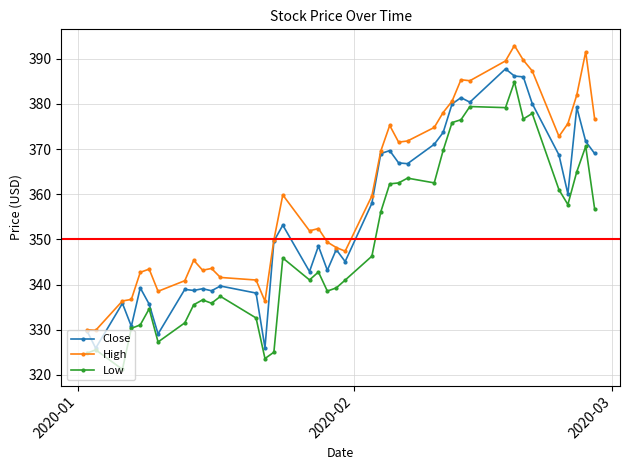

Rank the series by their average value, from highest to lowest.

High, Close, Low